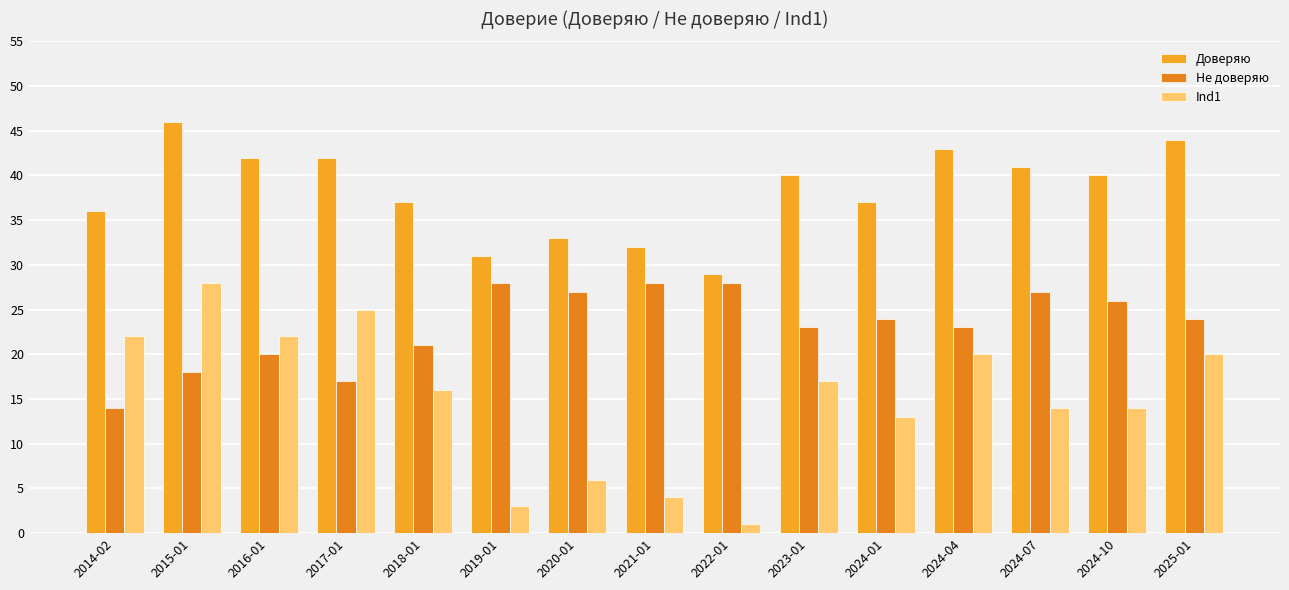

What is the sum of all Не доверяю values?

348